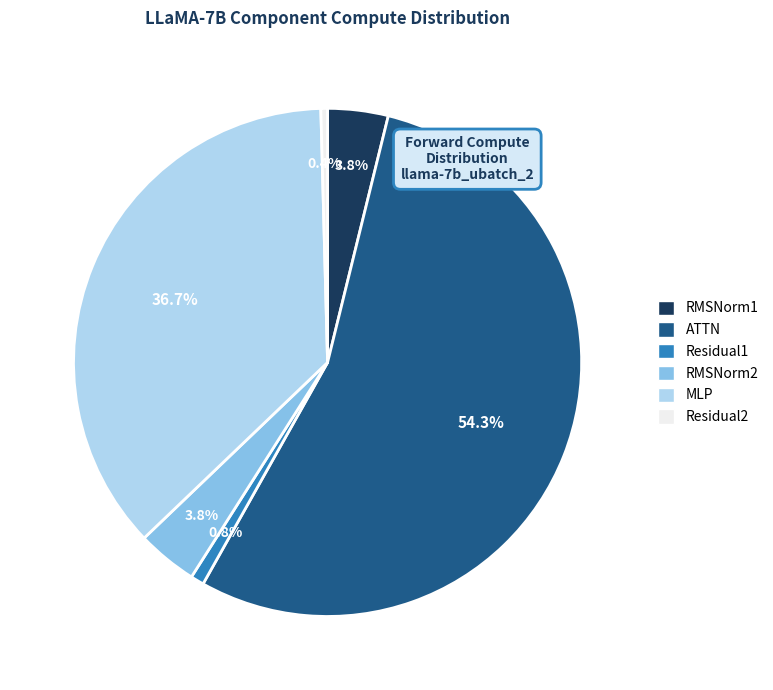

To the nearest percent, what is the average slice percentage?

17%